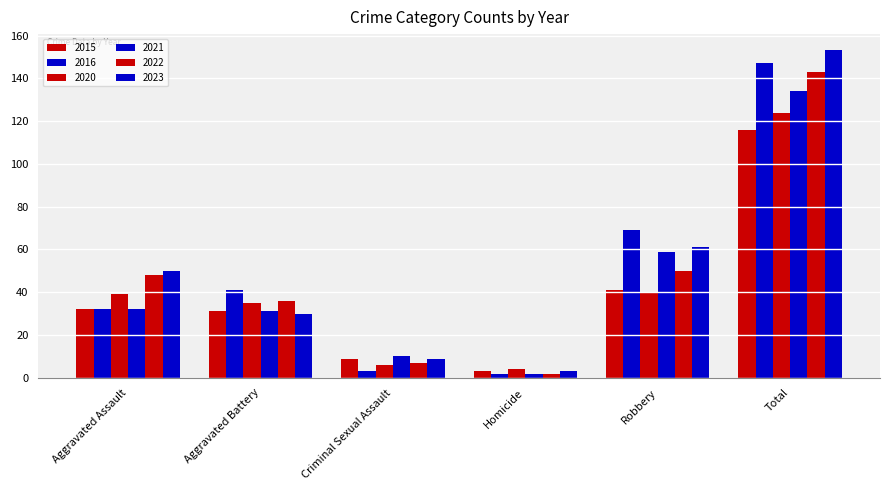

What is the total value across all series at Aggravated Assault?

233